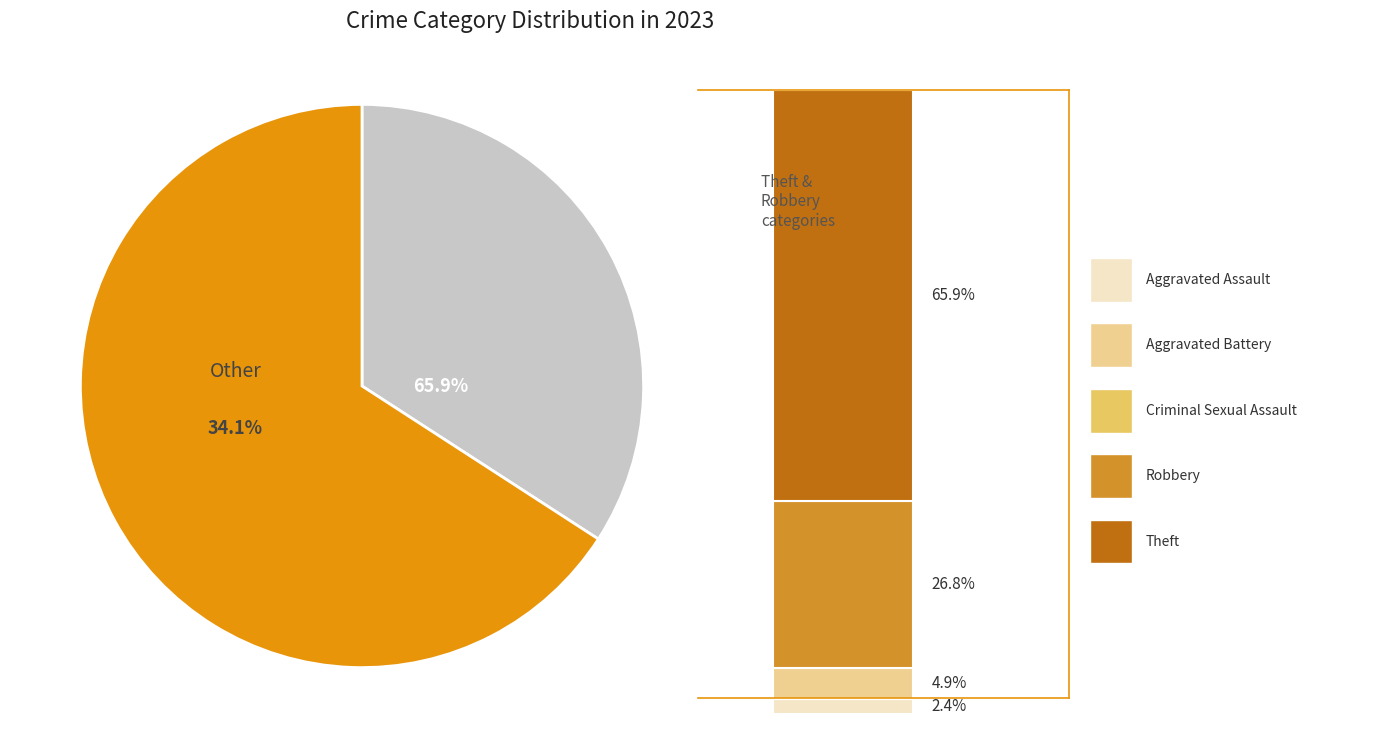

Do Criminal Sexual Assault and Aggravated Assault together represent more than half of the pie?

No